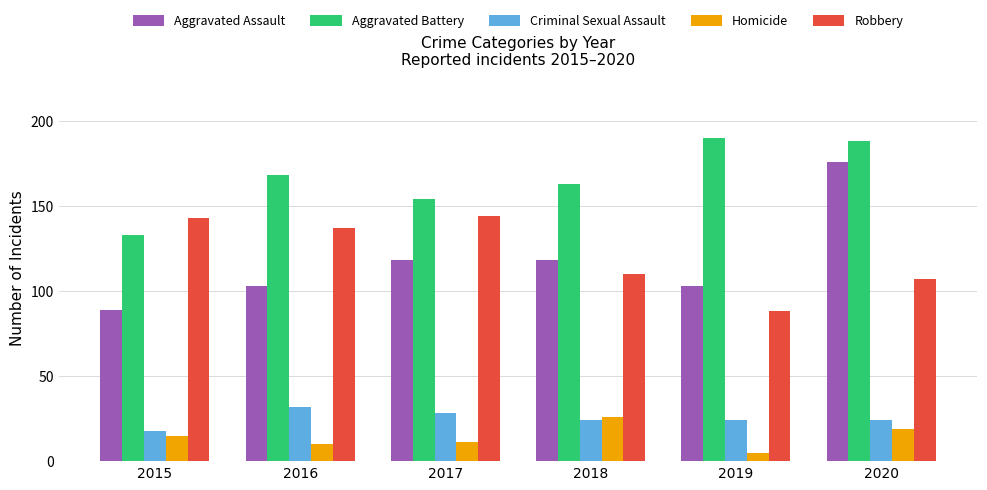

Rank the series at 2016 from lowest to highest value.

Homicide, Criminal Sexual Assault, Aggravated Assault, Robbery, Aggravated Battery